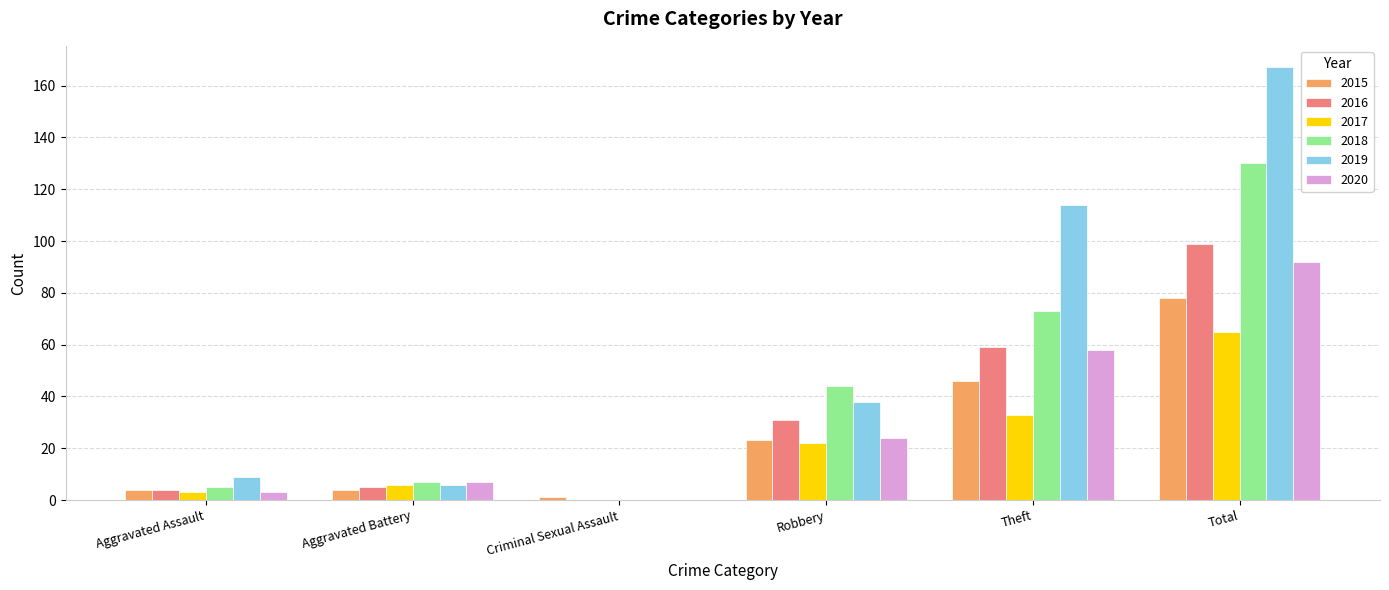

What are all the series names shown in the legend?

2015, 2016, 2017, 2018, 2019, 2020